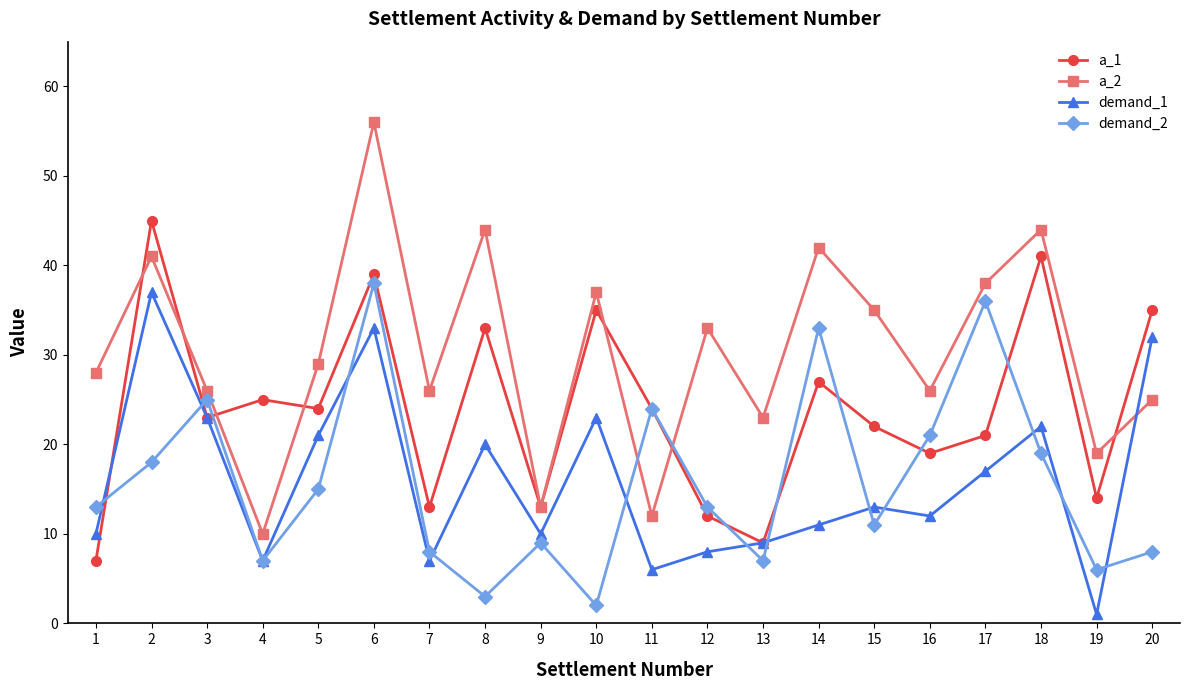

The value of demand_1 at 2 is 37. True or false?

True